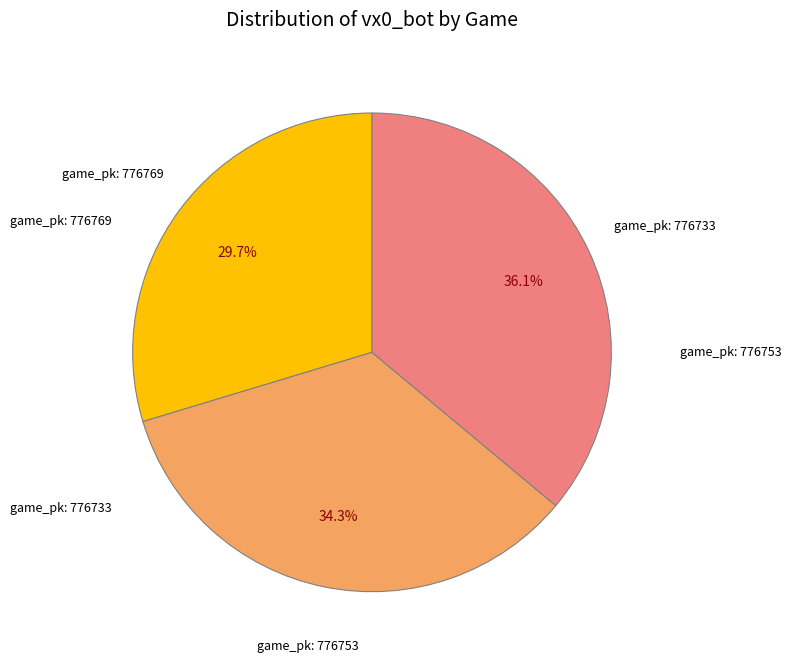

Does any single category account for the majority?

No